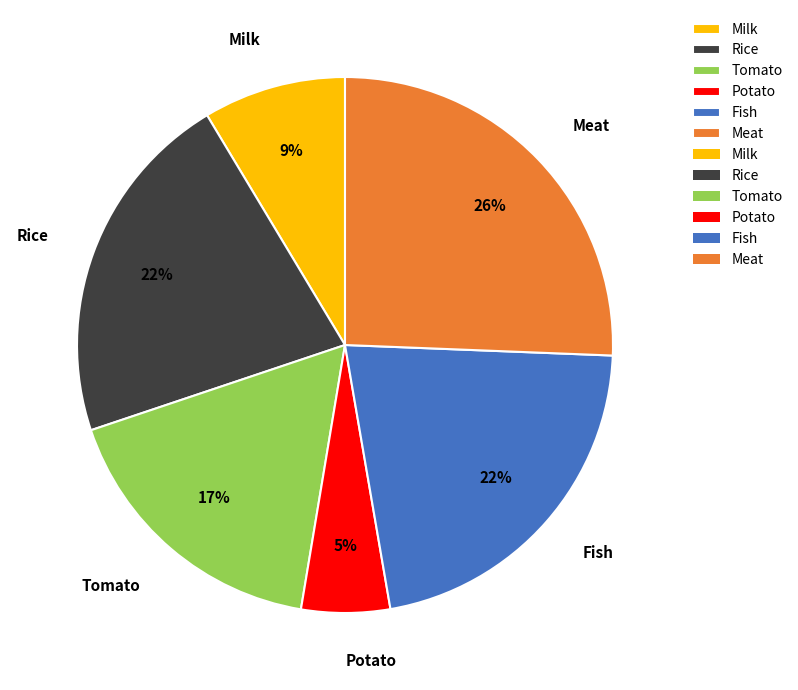

What percentage is the Tomato slice, to the nearest percent?

17%